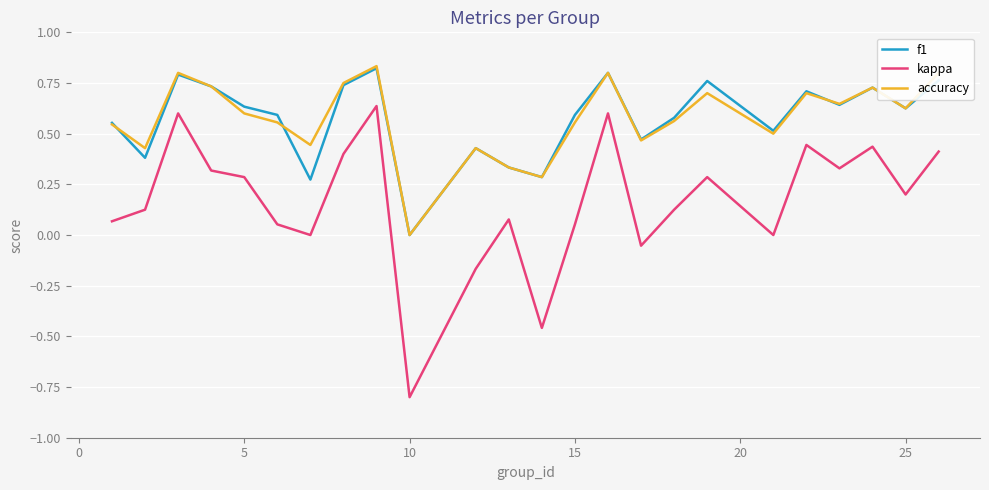

What is the lowest value of the kappa series?

-0.8